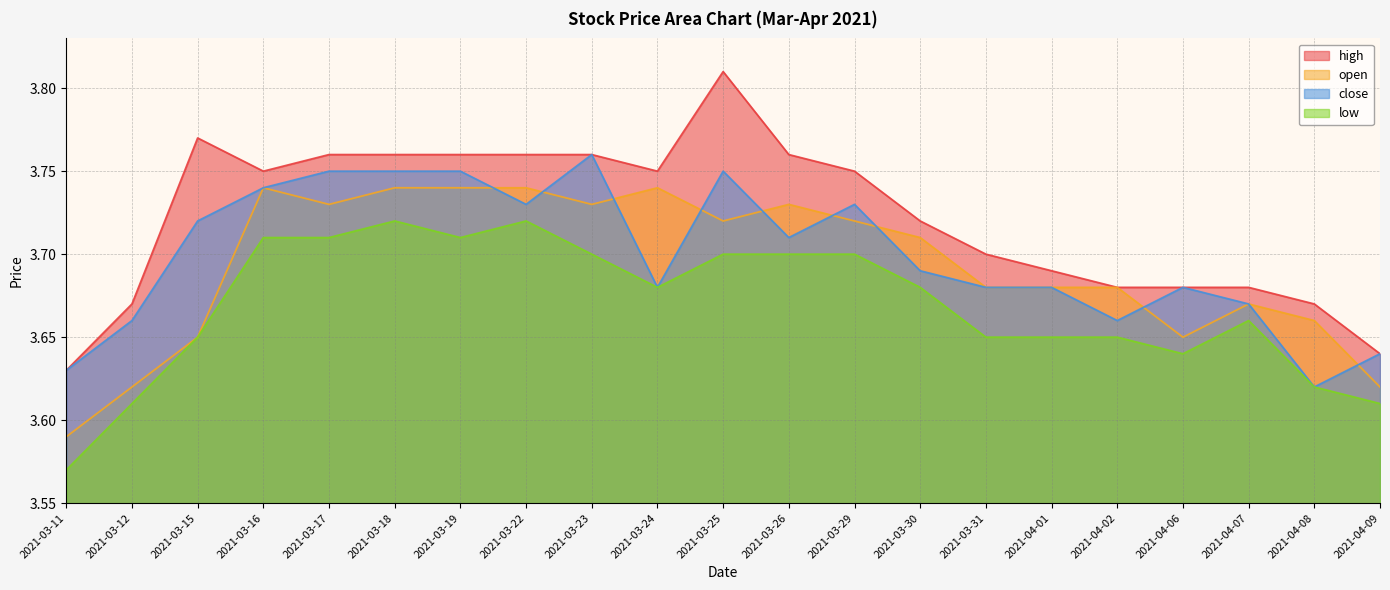

What is the smallest value displayed?

3.6